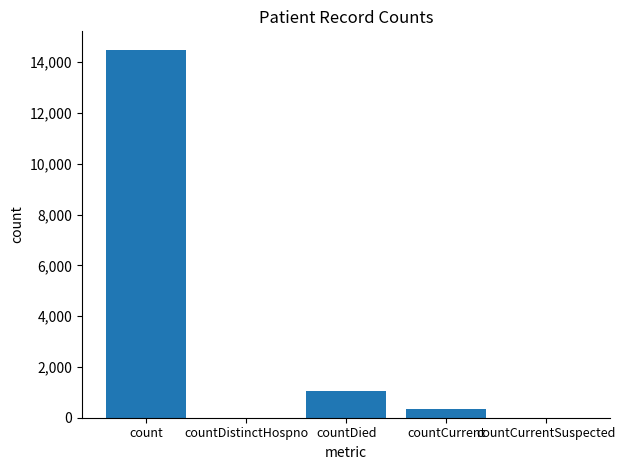

What is the change in value from count to countDied?

-13455